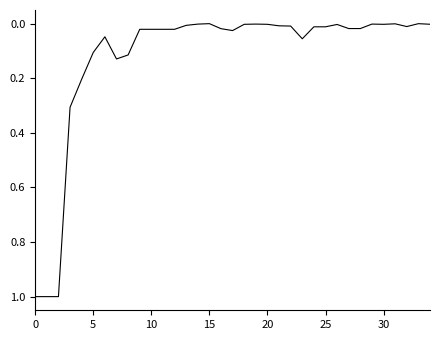

What is the sum of all values?

4.2